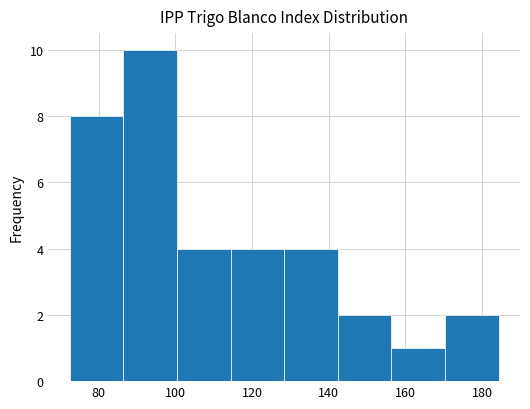

Reading left to right, transcribe this chart: for each bar, give the range it covers on the x-axis and its height. Neither the bar edges nor the heights are printed on the chart, so give them approximately, as read against the axes.

72 to 86: 8
86 to 100: 10
100 to 114: 4
114 to 128: 4
128 to 142: 4
142 to 156: 2
156 to 170: 1
170 to 184: 2